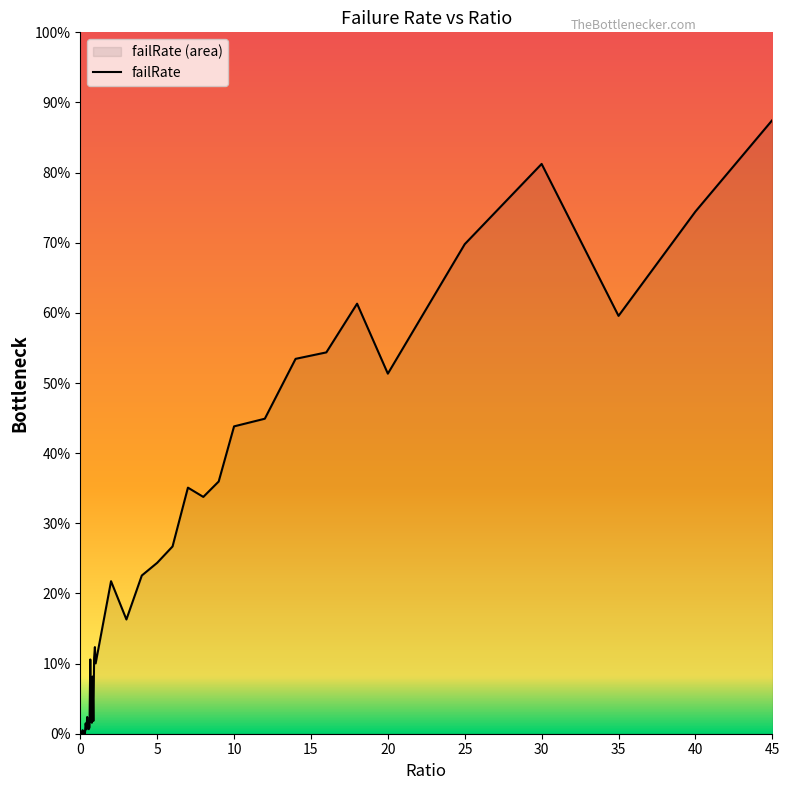

What is the label of the 14th point from the left?

0.65